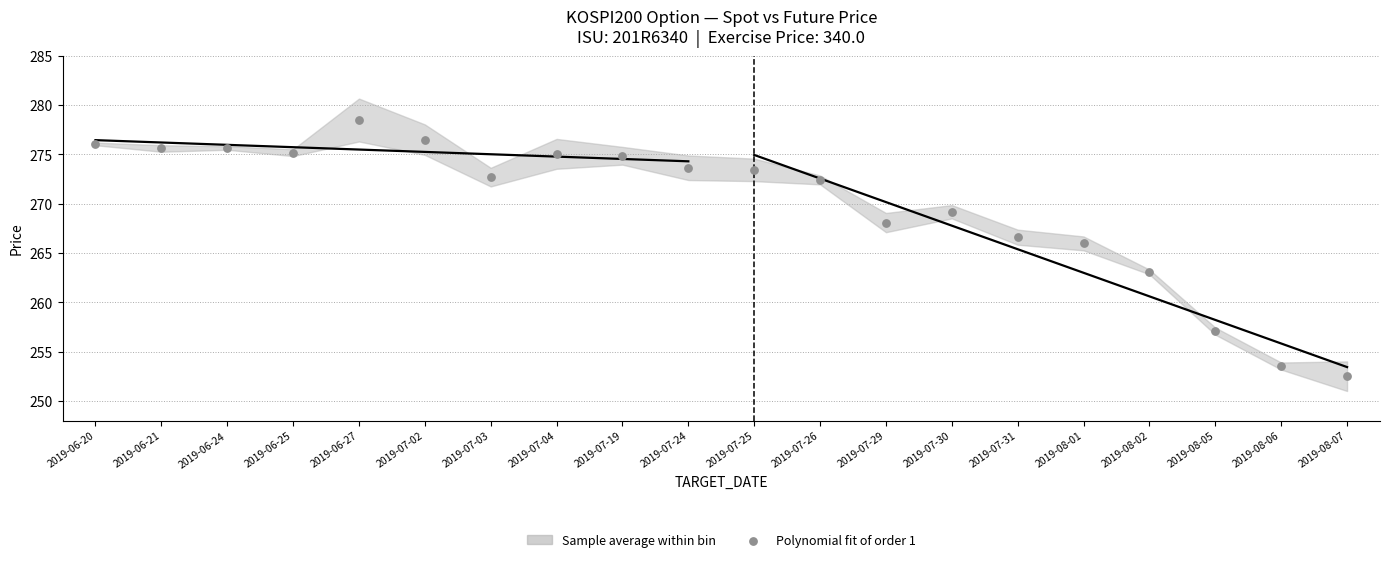

What is the range of Y values (max minus min)?

26.0